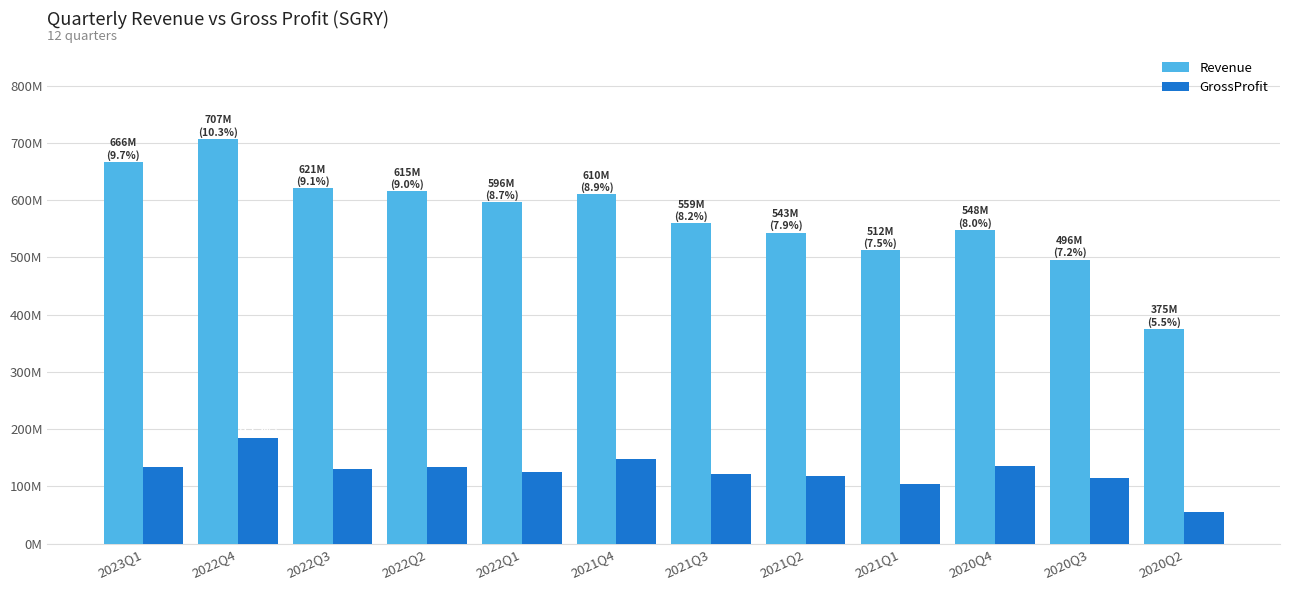

Reading right to left, what are all the values shown in this chart?

Revenue: 2020Q2=374.7	2020Q3=496.1	2020Q4=548.3	2021Q1=512.4	2021Q2=543.3	2021Q3=559.2	2021Q4=610.2	2022Q1=596.2	2022Q2=615.4	2022Q3=620.6	2022Q4=707.1	2023Q1=666.2
GrossProfit: 2020Q2=55.4	2020Q3=114.2	2020Q4=135.4	2021Q1=103.5	2021Q2=118.3	2021Q3=122.5	2021Q4=147.1	2022Q1=124.8	2022Q2=134.6	2022Q3=131.2	2022Q4=184.3	2023Q1=134.0